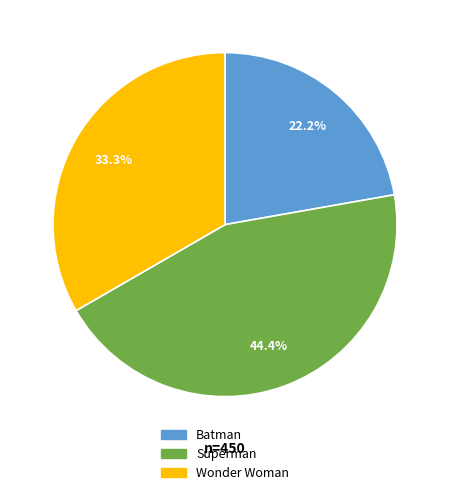

Is it true that Batman is 34% of the pie?

False